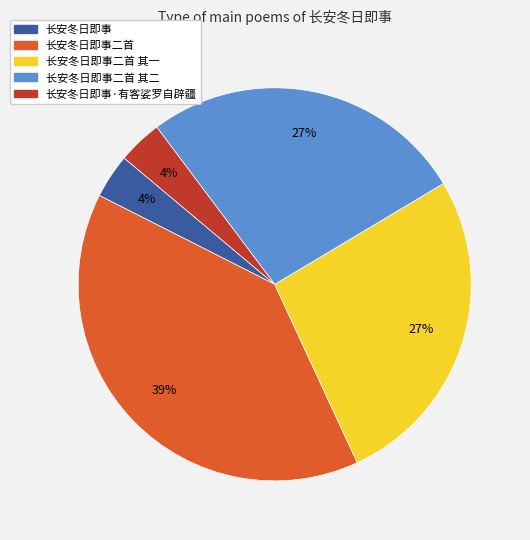

Is there any slice that represents more than half of the pie?

No